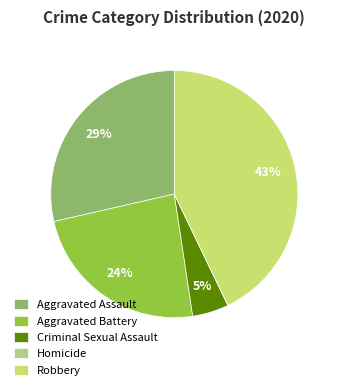

What is the largest slice in the pie chart?

Robbery